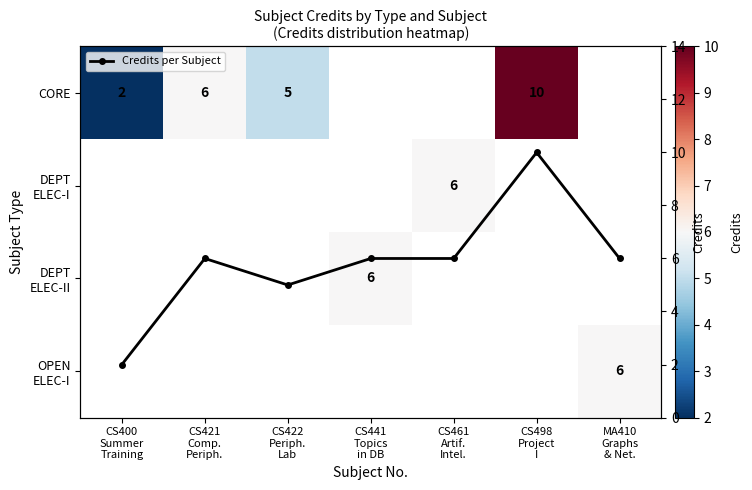

What is the value of the Credits per Subject point at the 3rd from the left?

5